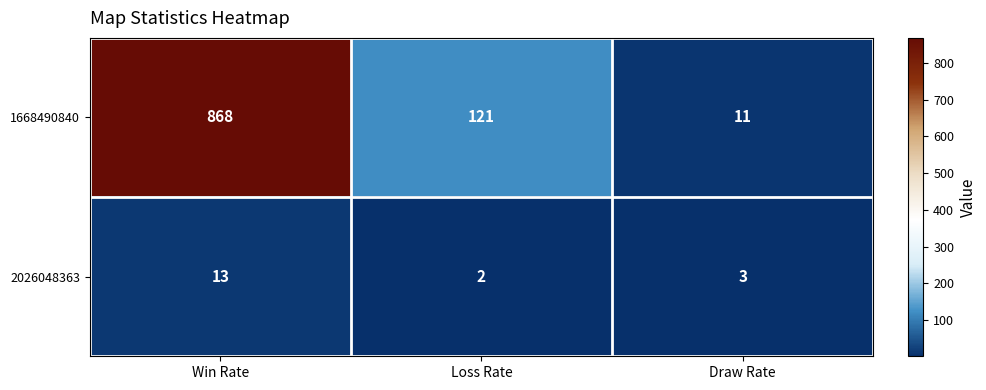

Reading left to right, transcribe all the data shown in this chart.

1668490840: 868	121	11
2026048363: 13	2	3